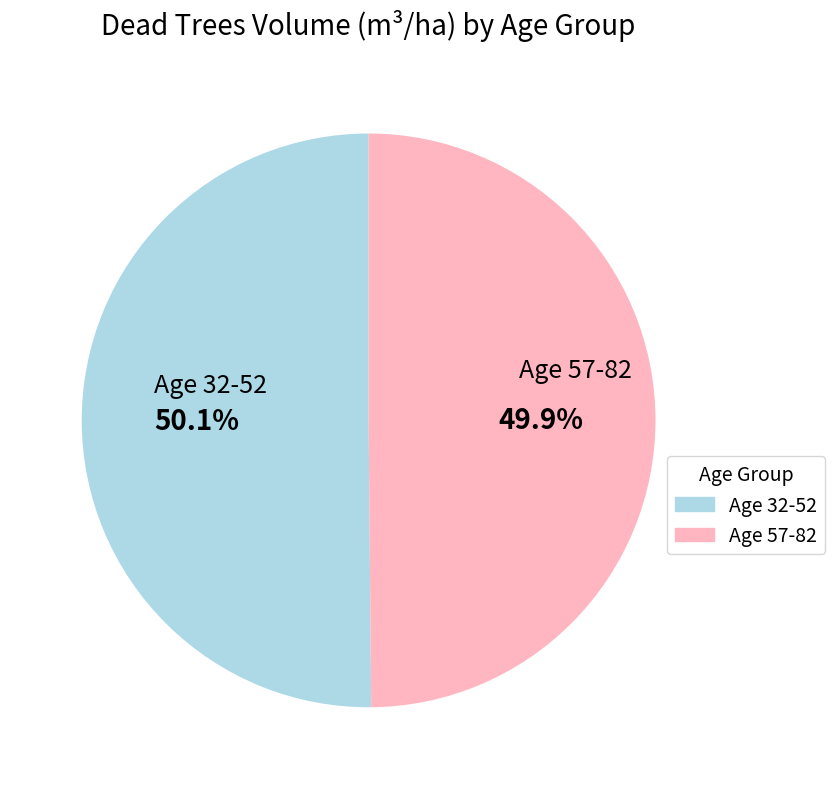

To the nearest percent, what is the difference between the largest and smallest slice percentages?

0%